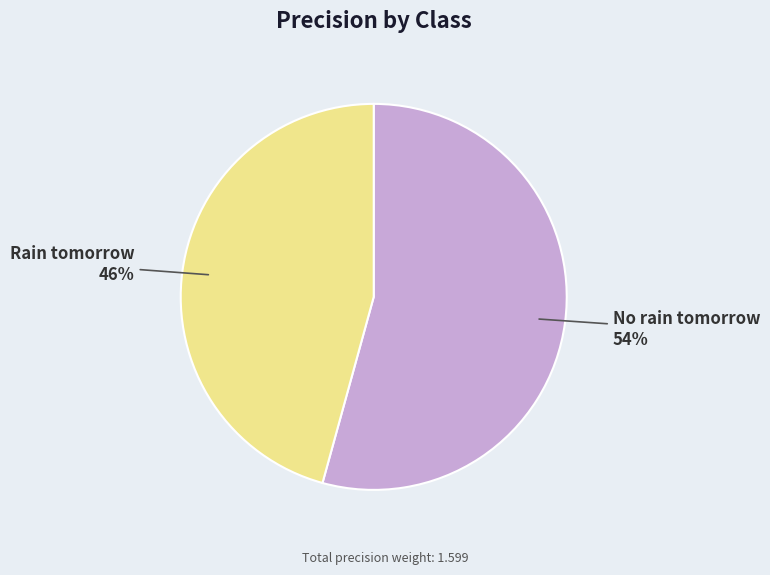

Which slice represents more than half of the pie?

No rain tomorrow